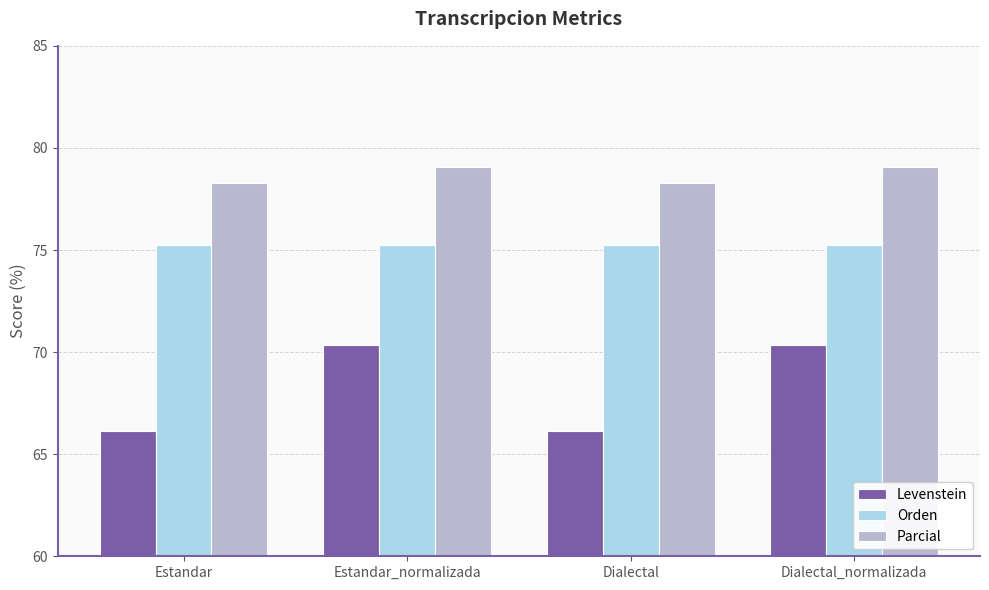

What value does the Parcial series have at Estandar?

78.3